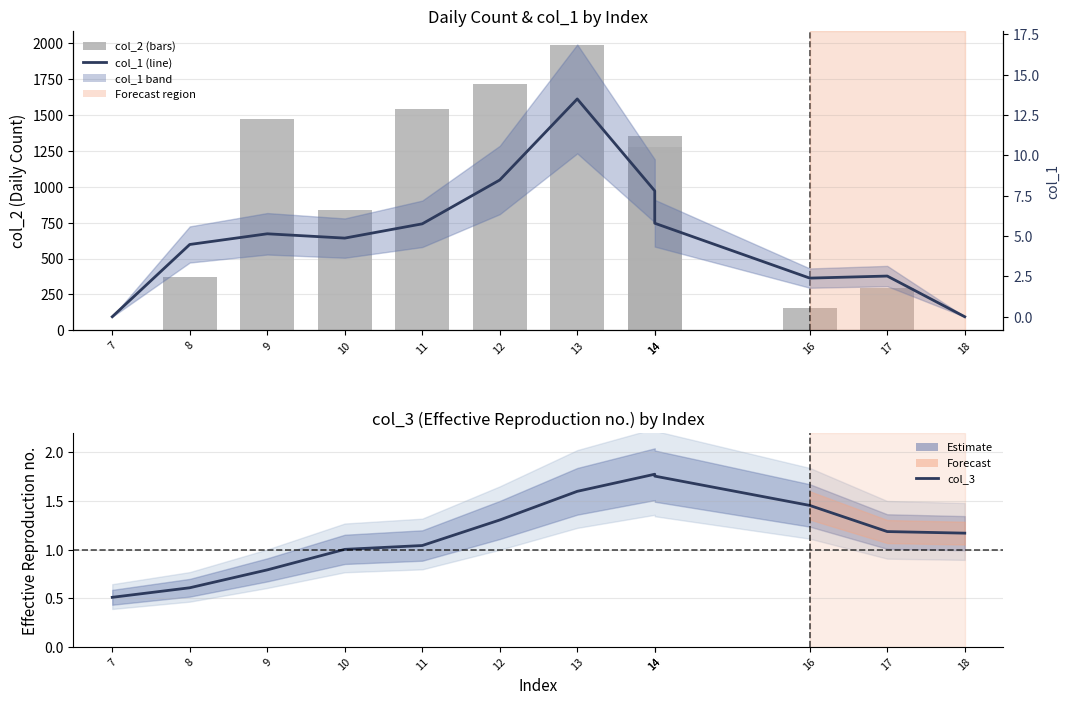

At how many categories does at least one series exceed 1311?

5